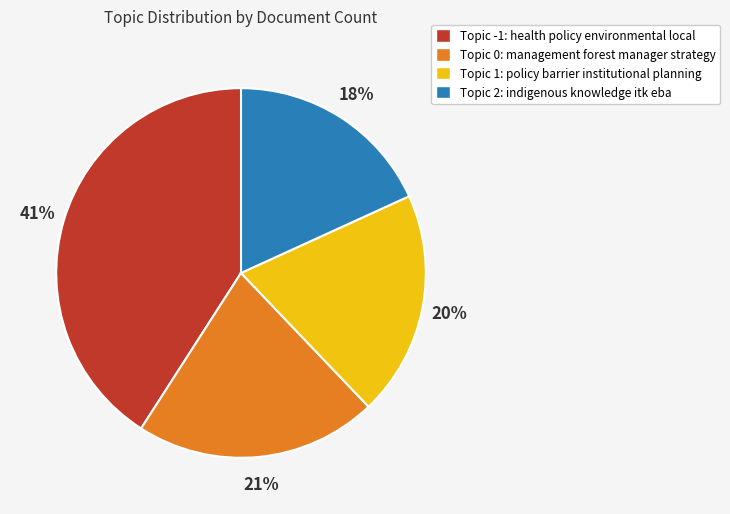

Which has a higher value, Topic -1: health policy environmental local or Topic 1: policy barrier institutional planning?

Topic -1: health policy environmental local